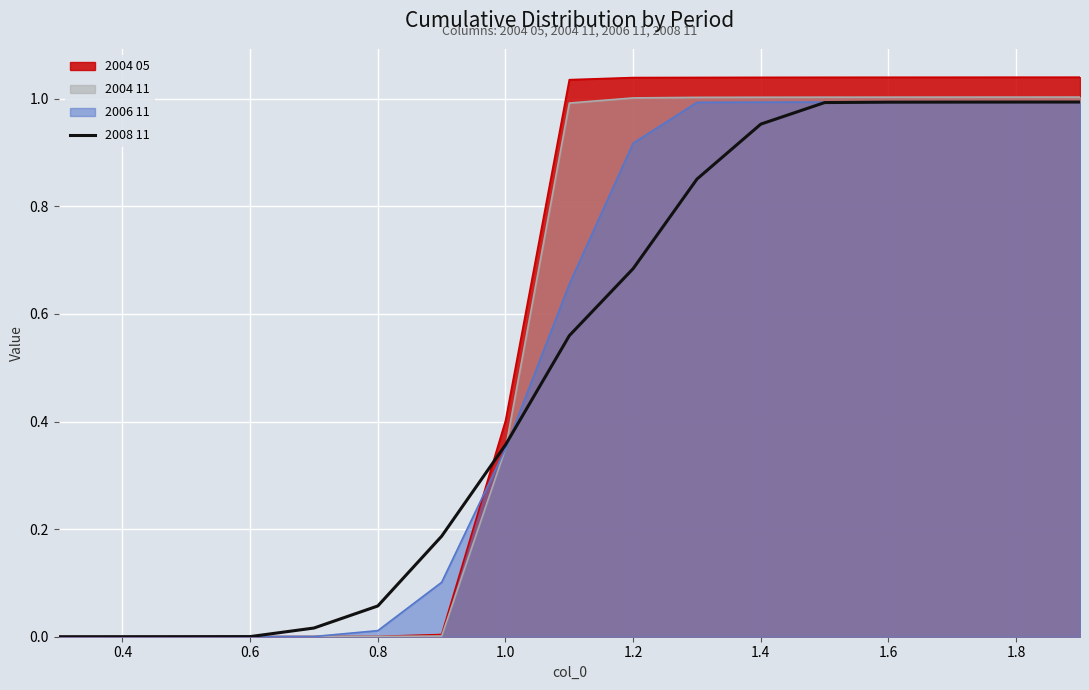

Which series changed the most between 1.2 and 1.4?

2008 11